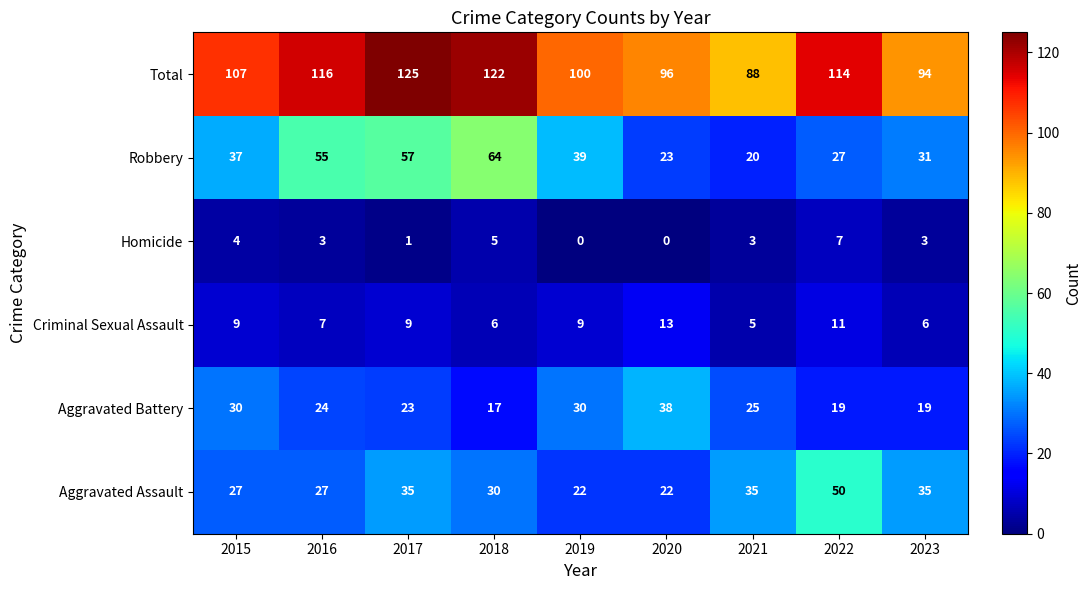

At which category does the chart reach its peak across all series?

2017